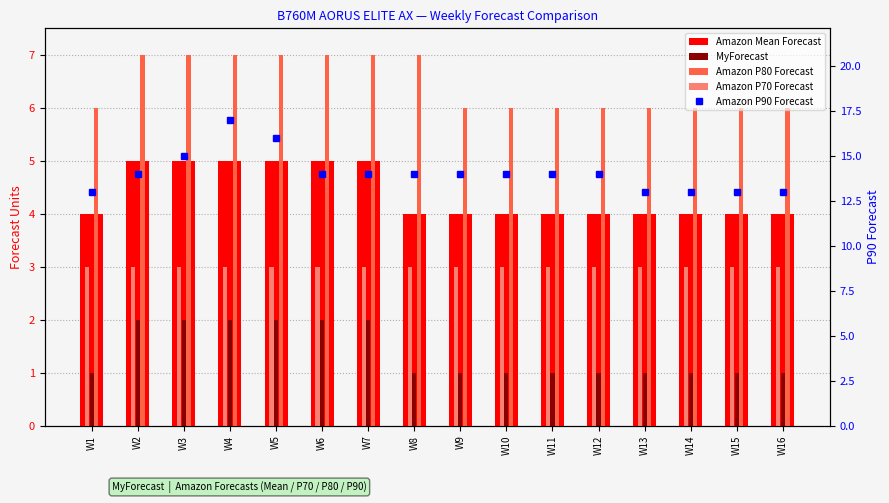

Is the value of MyForecast at W15 greater than the value of Amazon P90 Forecast at W3?

No